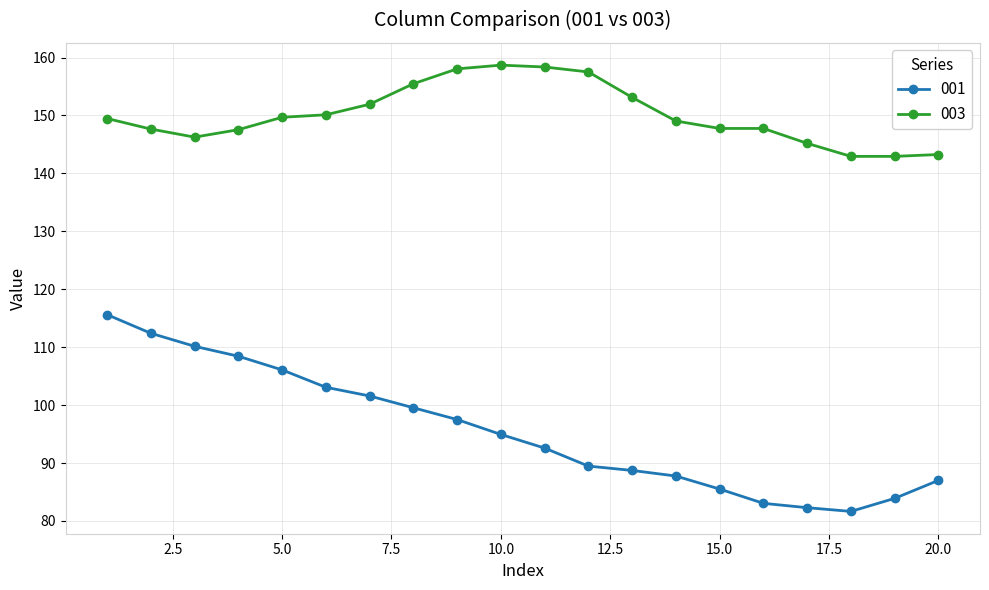

True or false: 001 has more than 1 interior local peaks.

False